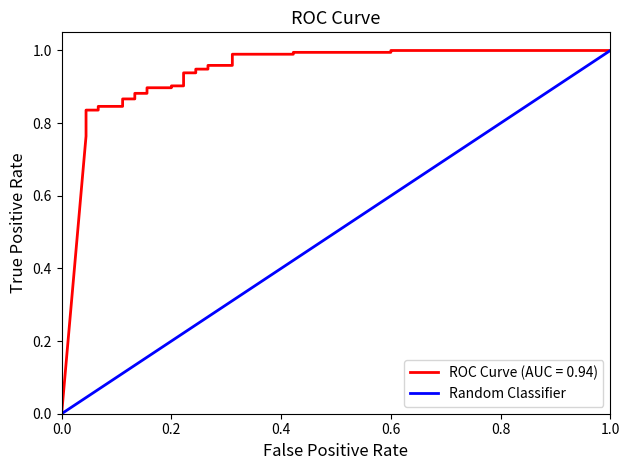

At which category does the chart reach its peak across all series?

1.0